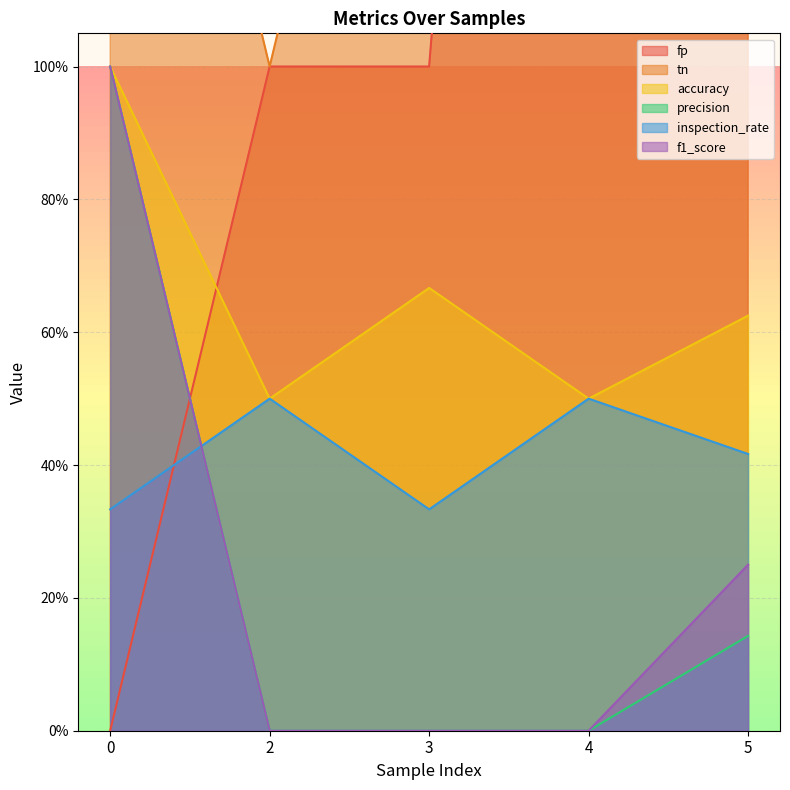

At how many categories does at least one series exceed 5?

1